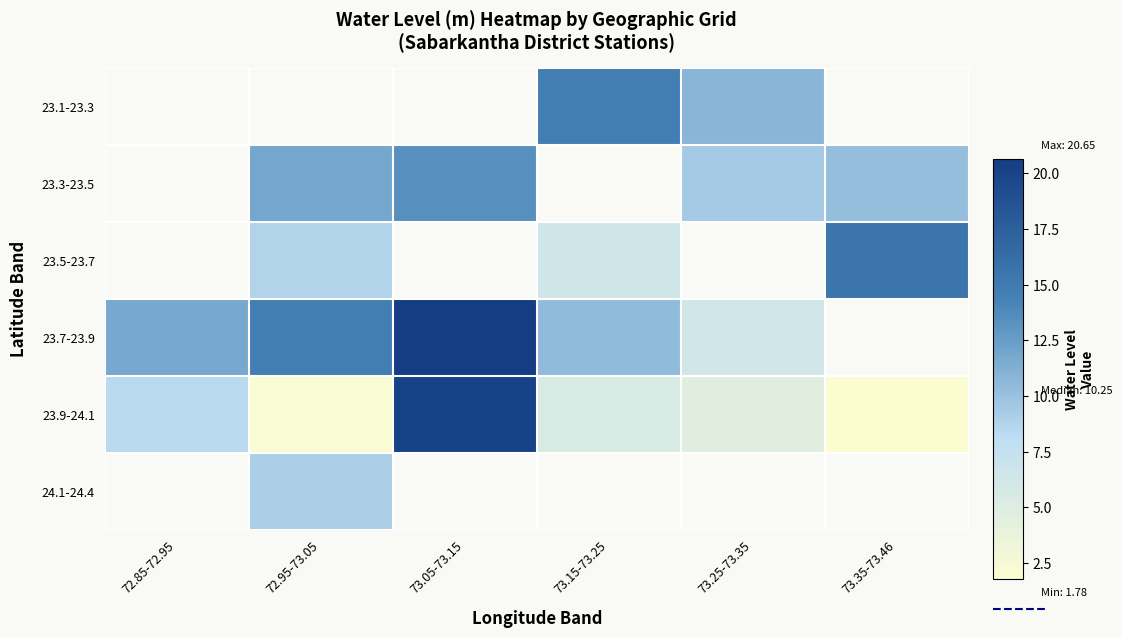

How many values in the 23.7-23.9 series are below 14?

3